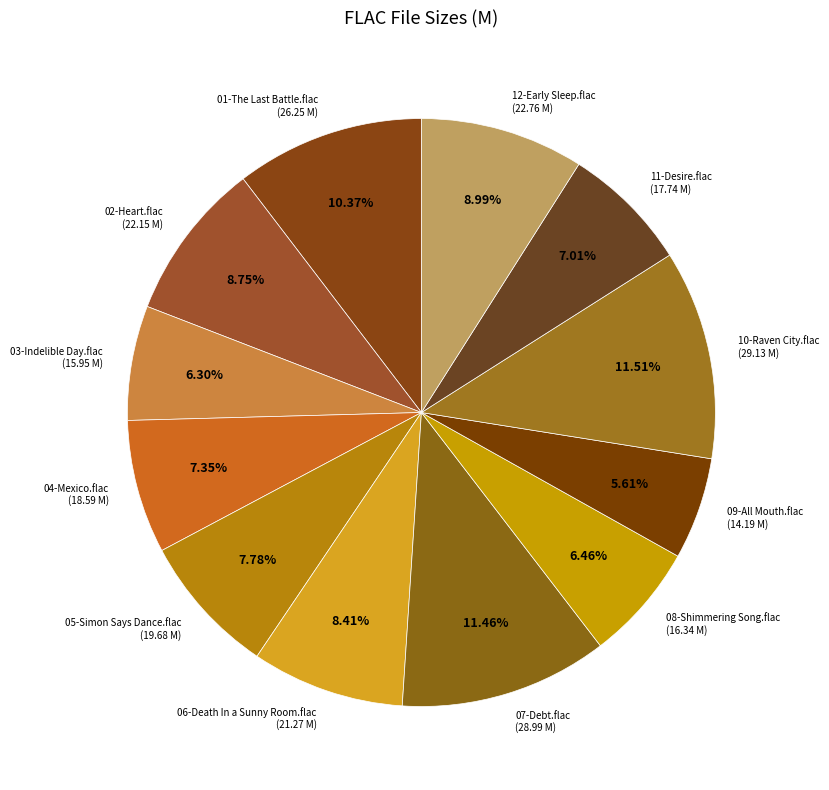

Is 11-Desire.flac the majority of the pie?

No